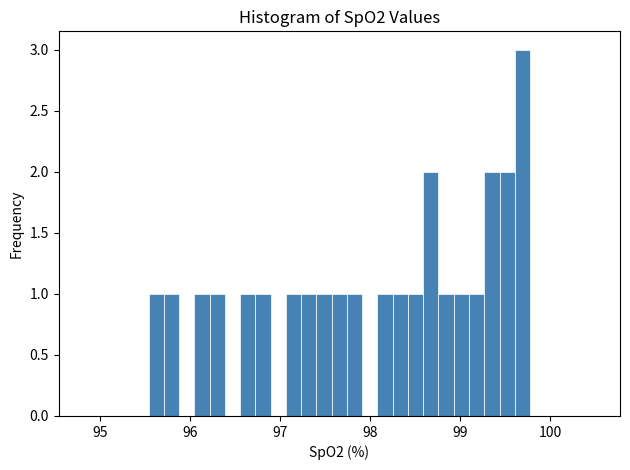

Around what value on the x-axis is the tallest bar? Give the approximate position of its centre, as read against the axis.

99.7